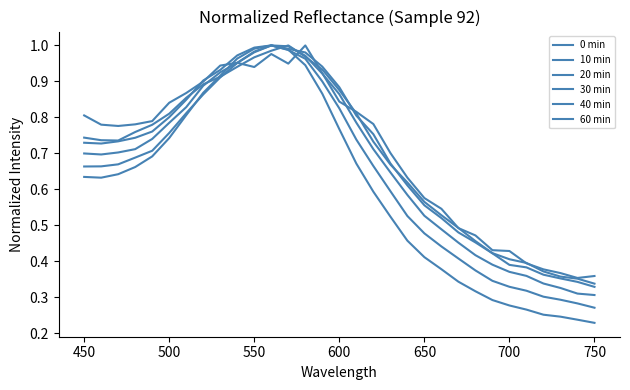

Does the chart display data point markers on the line(s)?

No